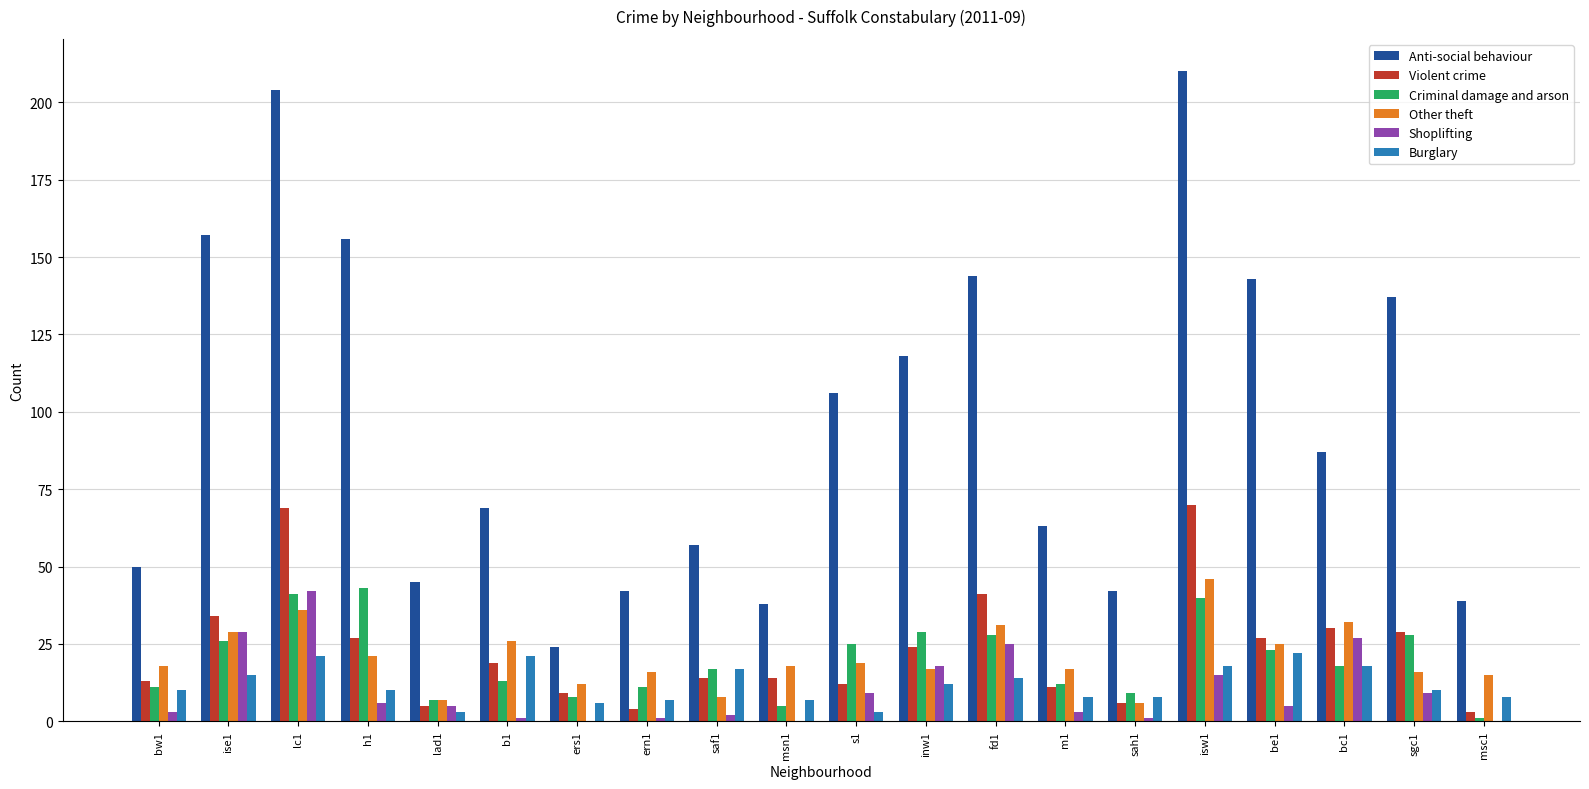

Is the value of Anti-social behaviour at m1 greater than the value of Criminal damage and arson at ers1?

Yes